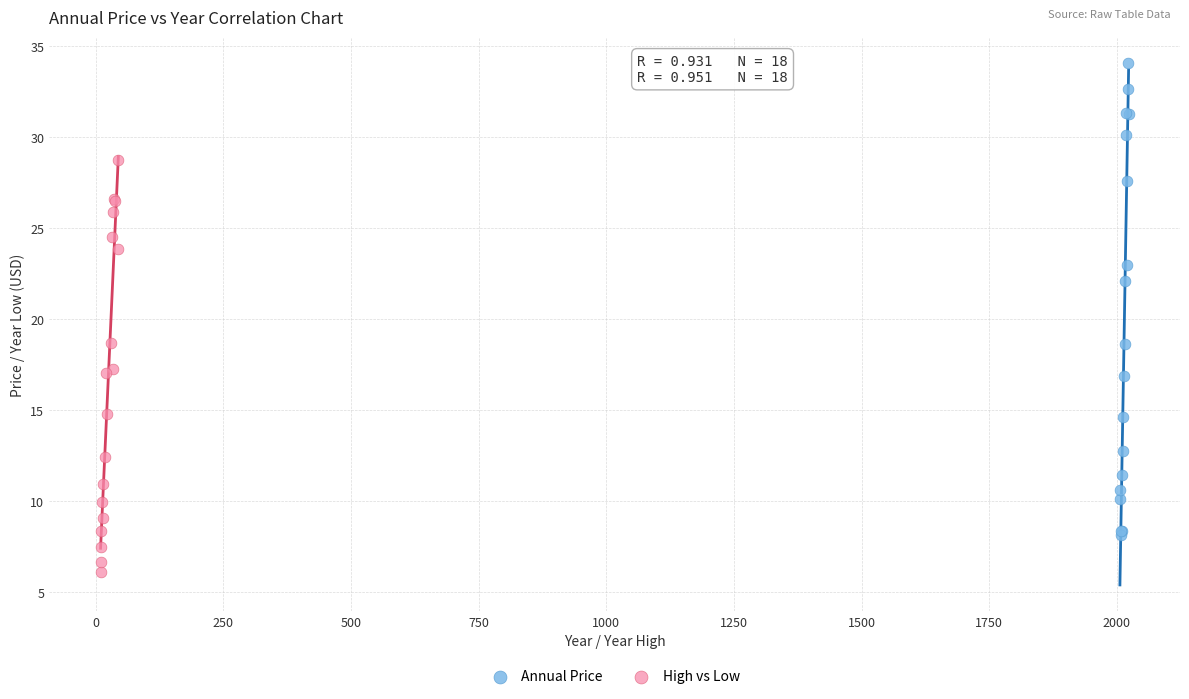

Which series contains the lowest Y value?

High vs Low